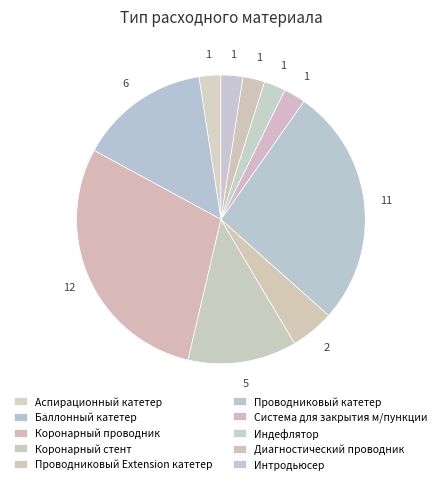

To the nearest percent, what is the combined percentage of Интродьюсер and Коронарный проводник?

32%